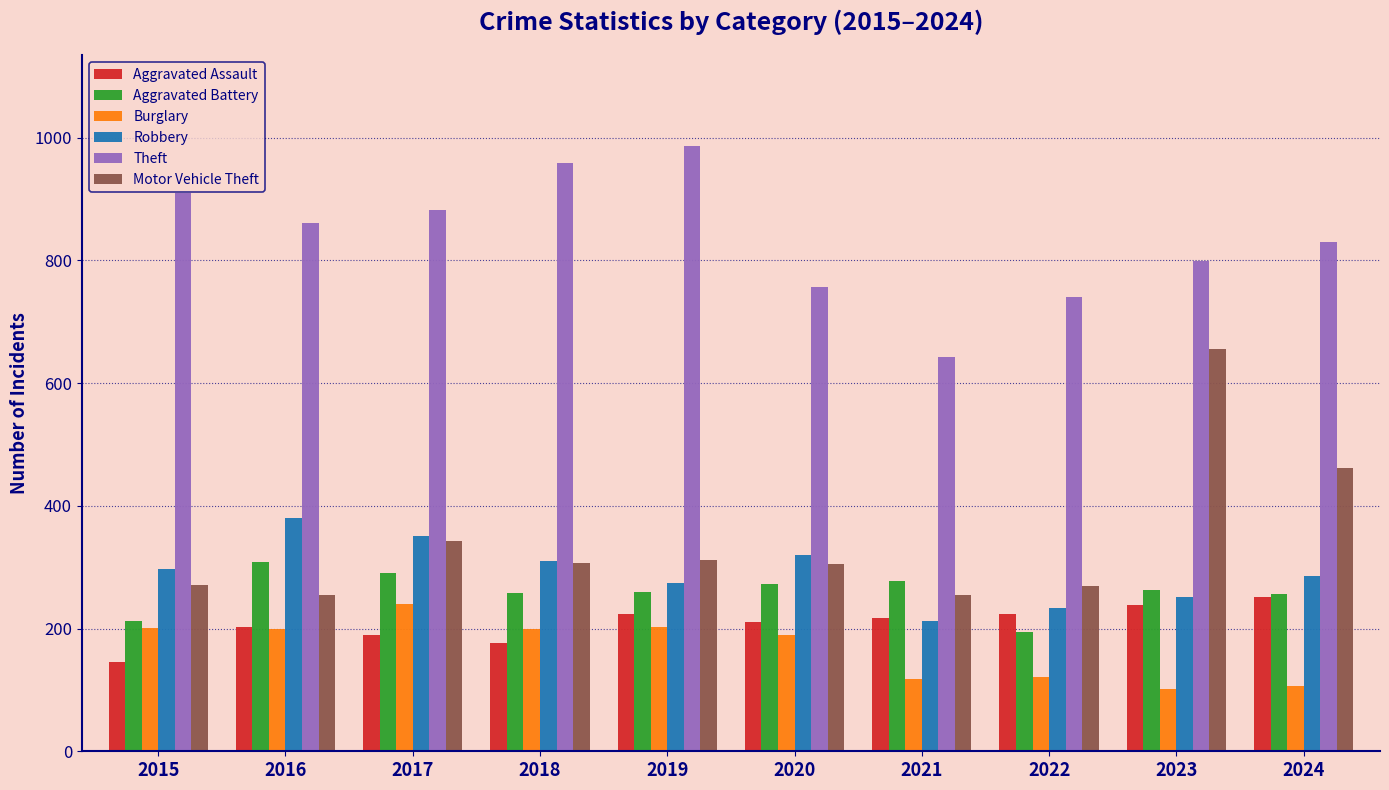

Which category has the highest value across all series?

2019